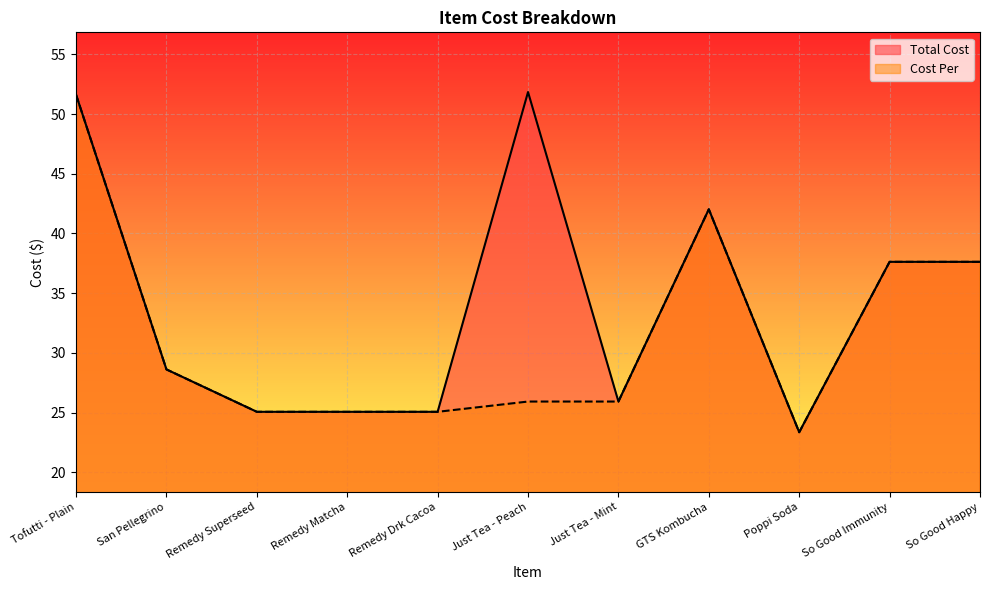

How many values in the Total Cost series are below 28?

5